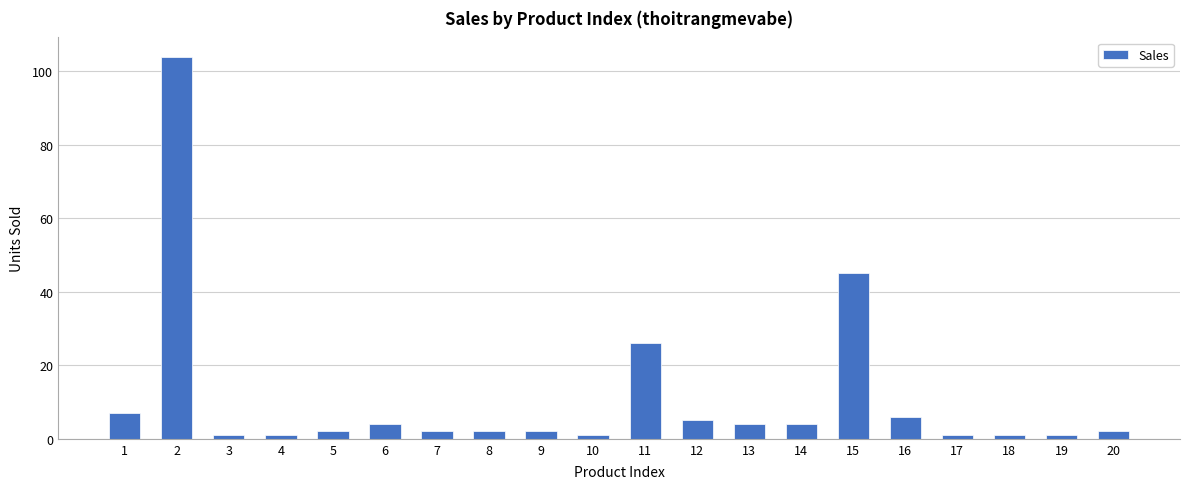

How many bars are there in total?

20